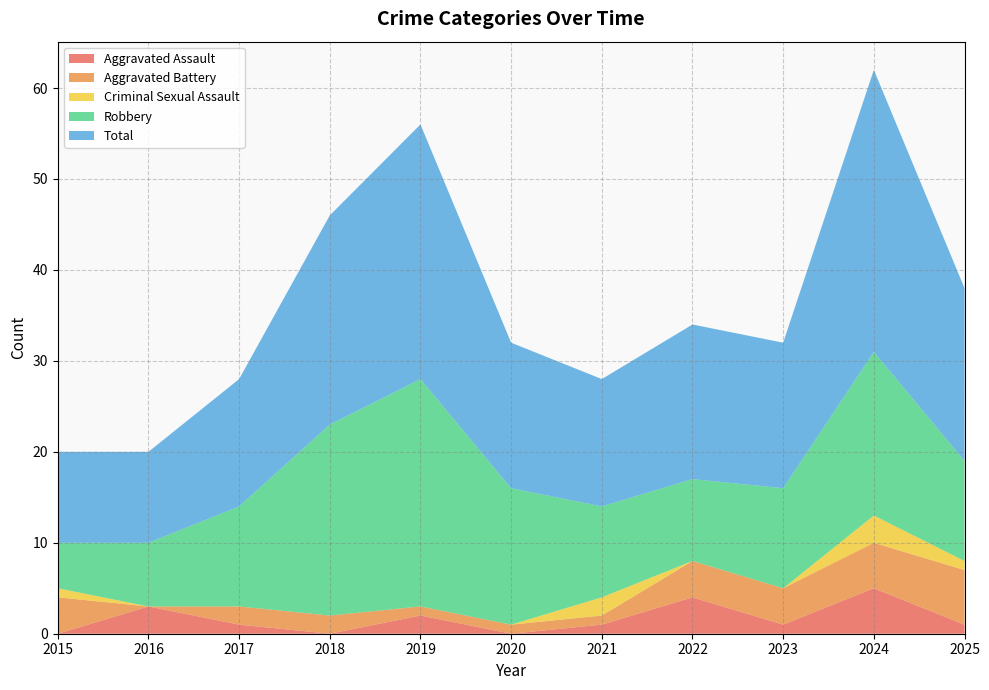

Reading left to right, extract all data points from this chart.

Aggravated Assault: 0	3	1	0	2	0	1	4	1	5	1
Aggravated Battery: 4	0	2	2	1	1	1	4	4	5	6
Criminal Sexual Assault: 1	0	0	0	0	0	2	0	0	3	1
Robbery: 5	7	11	21	25	15	10	9	11	18	11
Total: 10	10	14	23	28	16	14	17	16	31	19